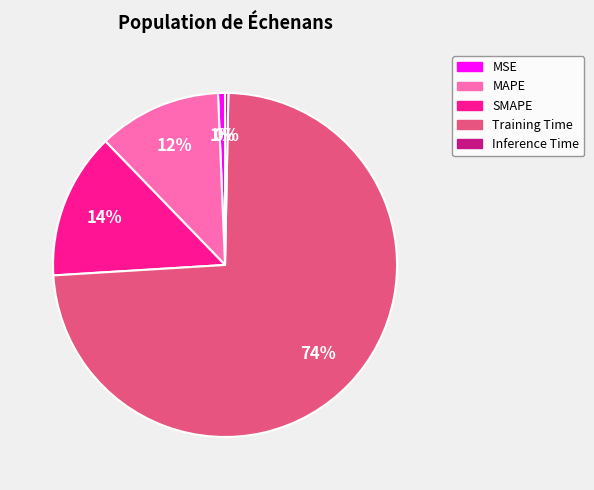

The SMAPE slice represents 6% of the pie. True or false?

False